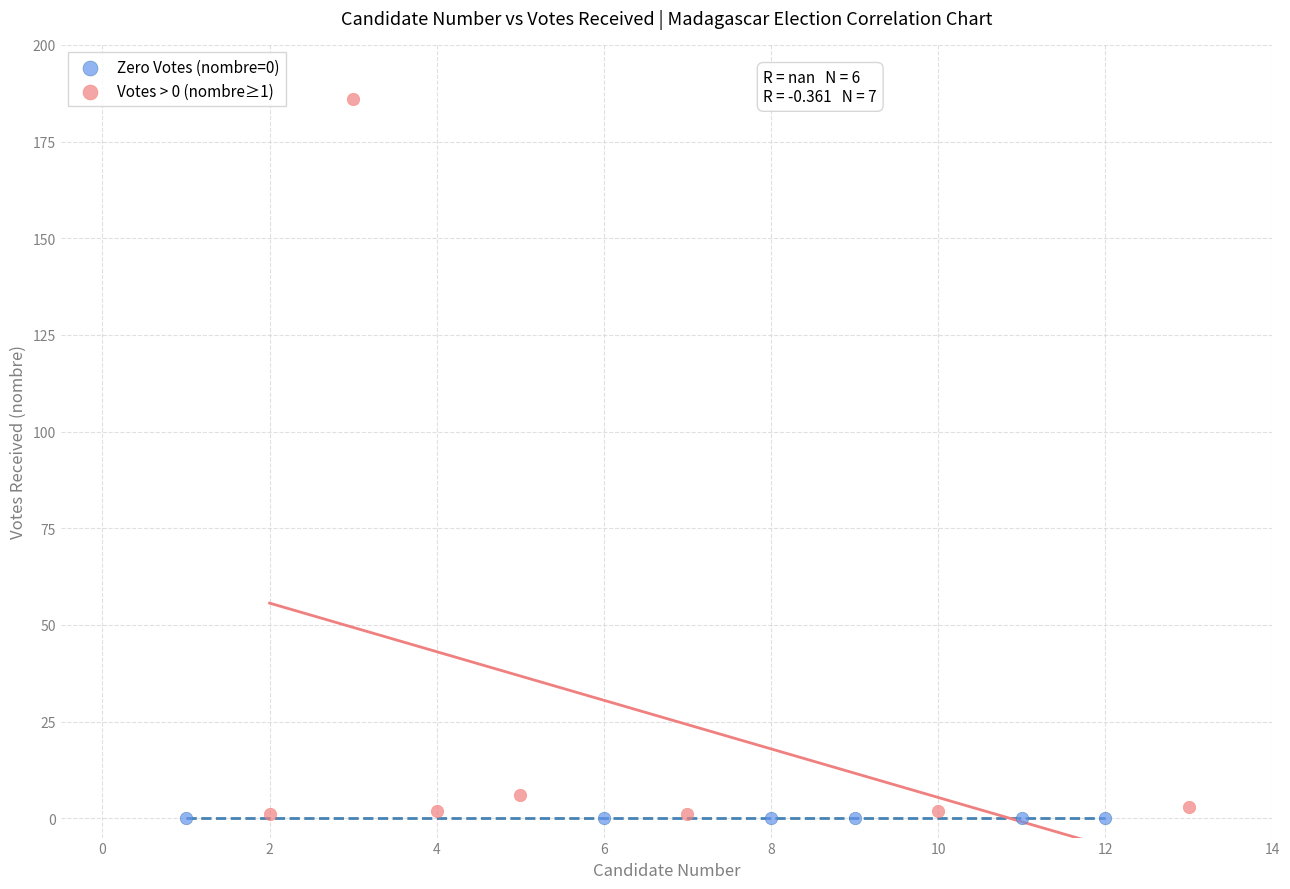

Which series contains the highest Y value?

Votes > 0 (nombre≥1)